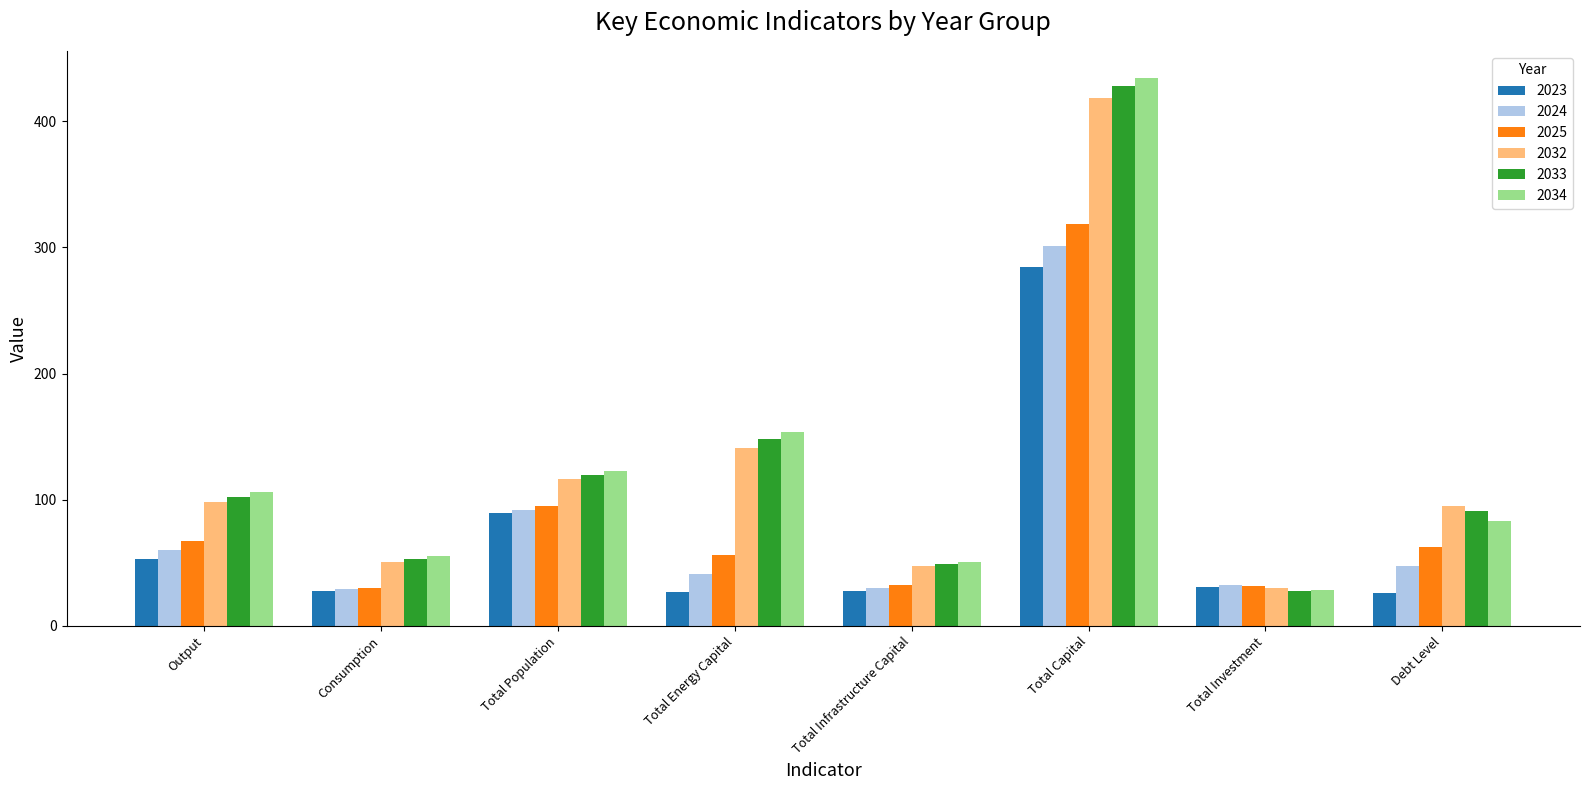

Is the value of 2025 at Debt Level greater than the value of 2024 at Total Capital?

No